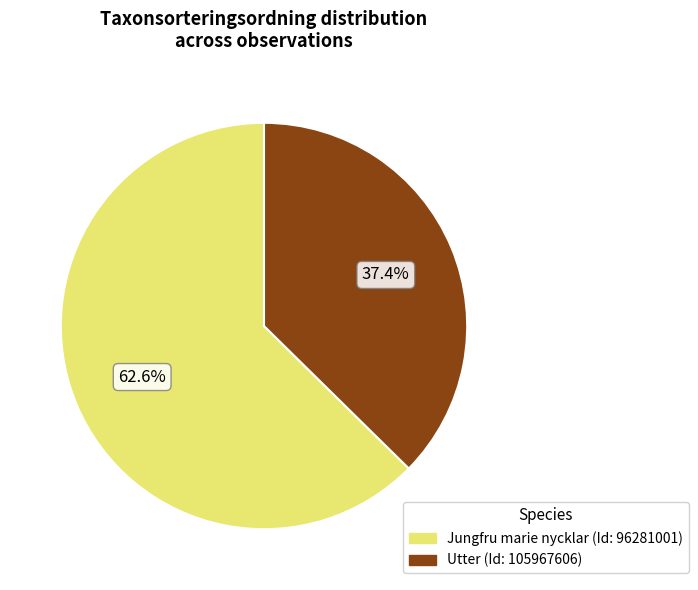

Is there a majority slice in this chart?

Yes